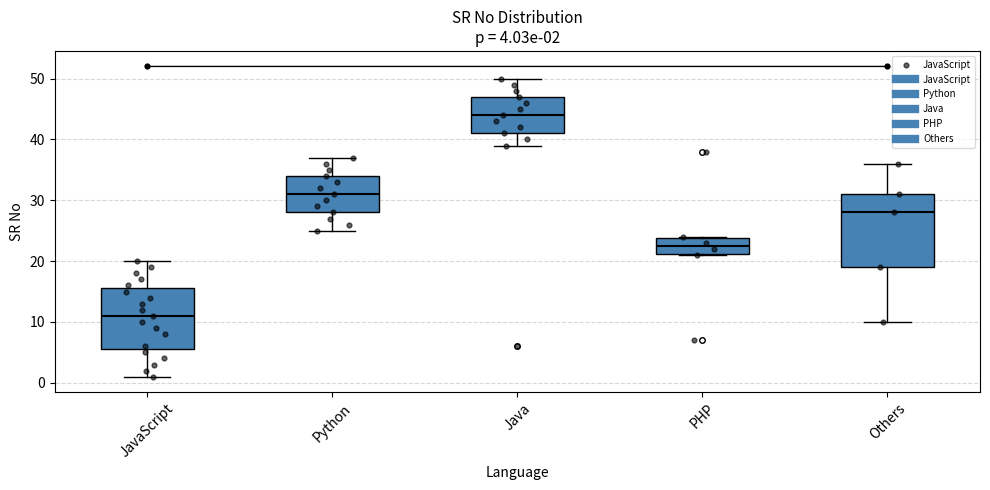

Which box has the highest median line?

Java